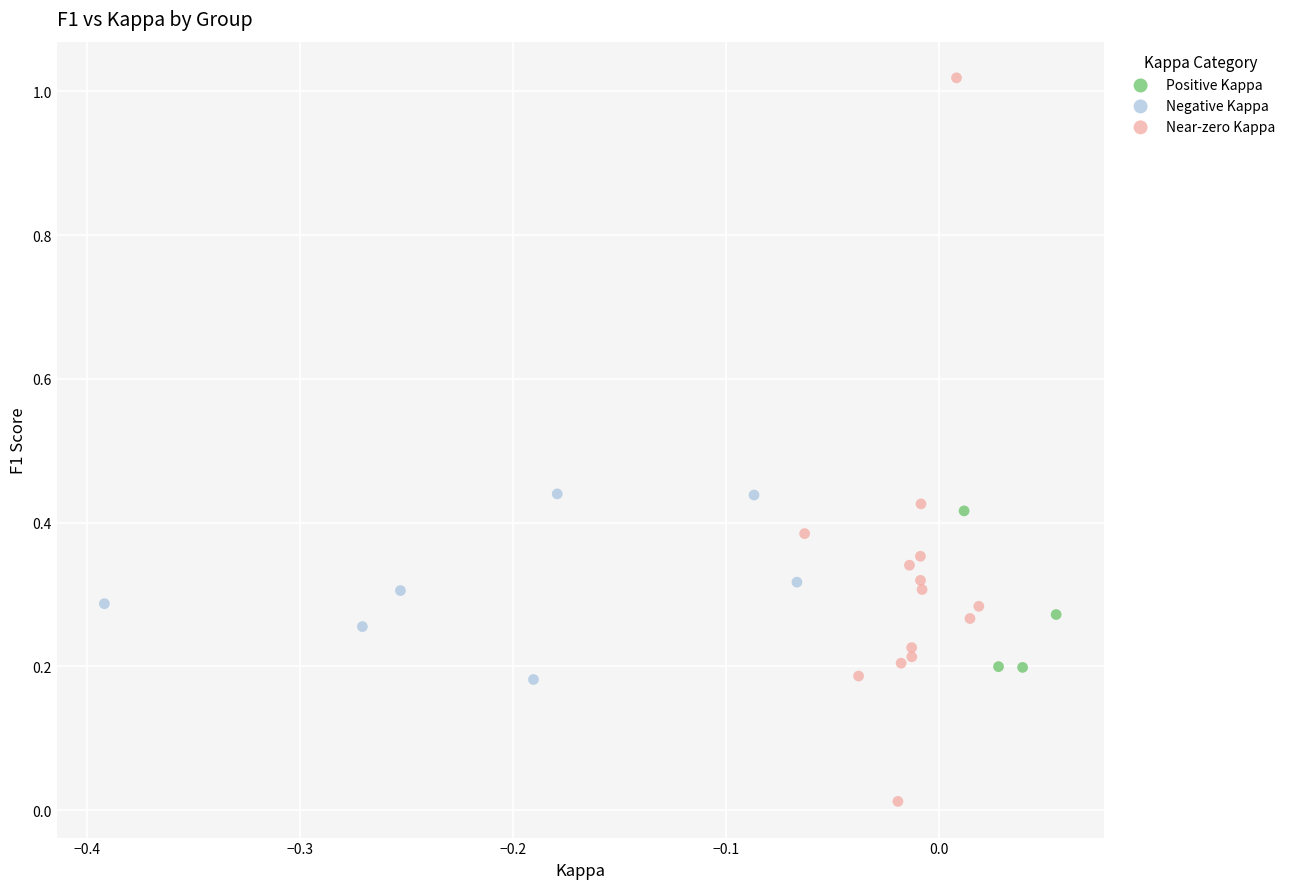

Which series has the largest Y range (max minus min)?

Near-zero Kappa